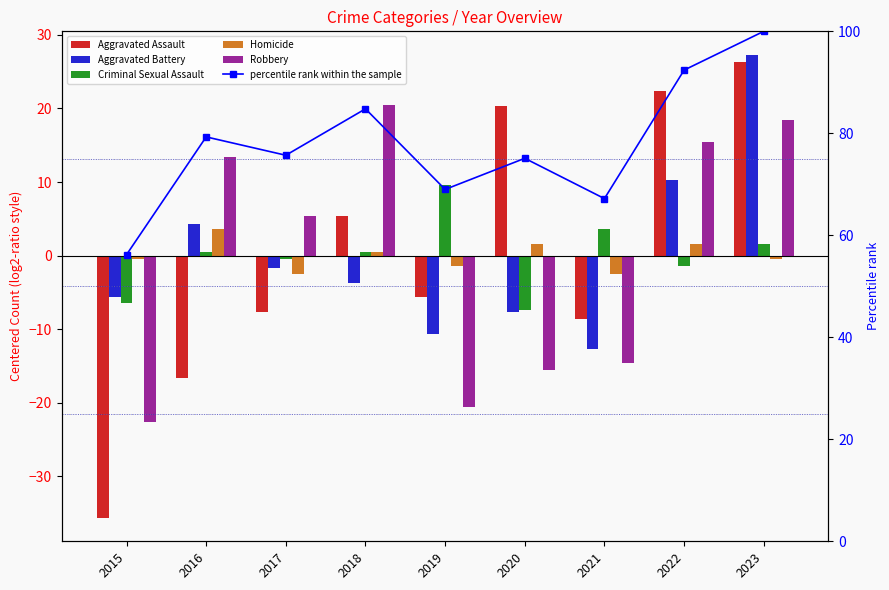

At which label does Aggravated Assault reach its peak?

2023